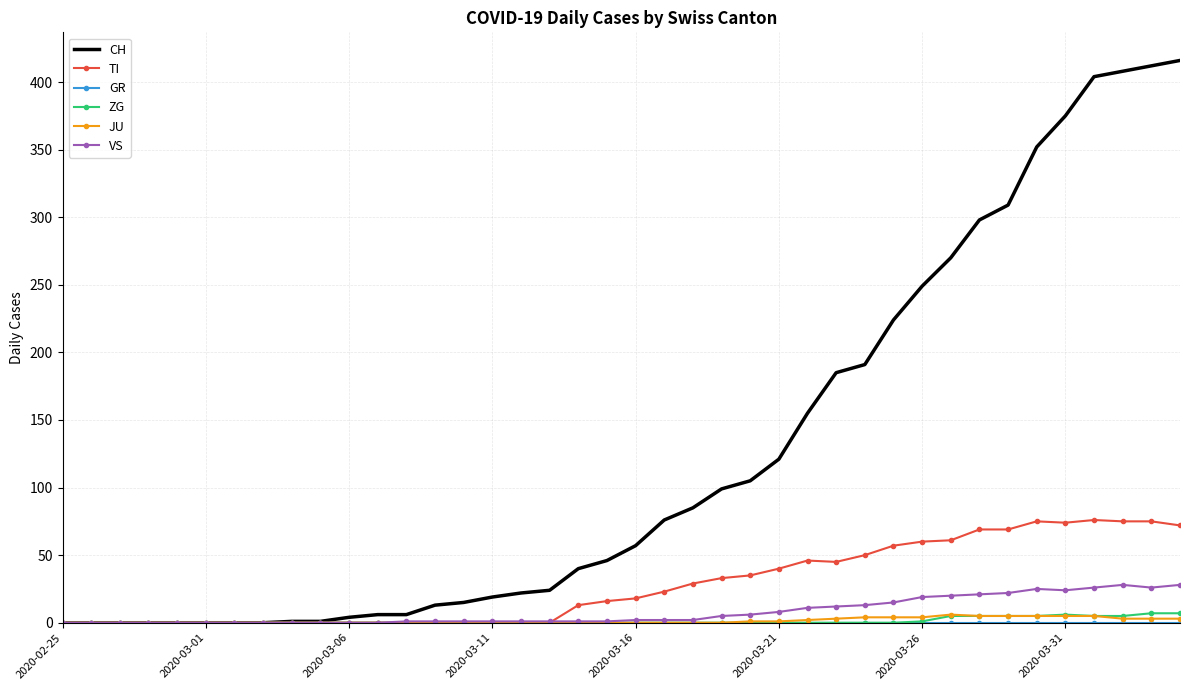

Which series has the largest total across all categories?

CH